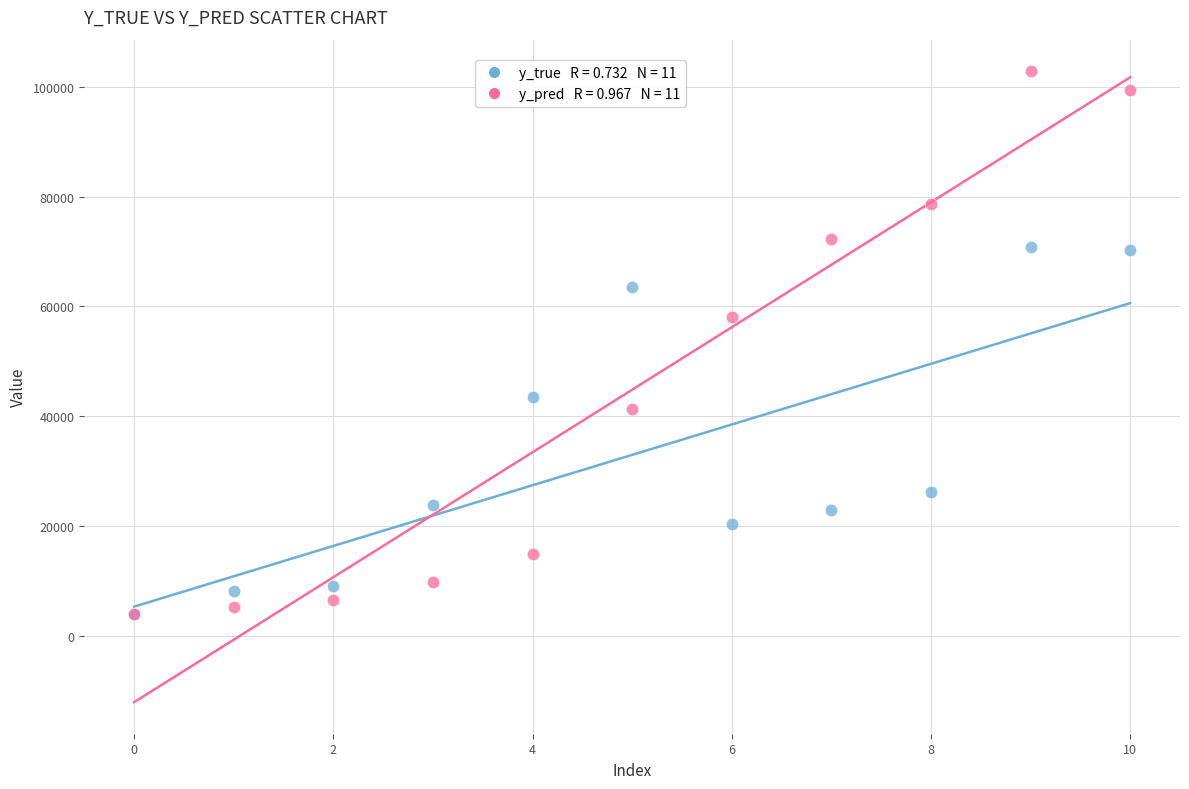

Across all series, what Y value is closest to 53383?

58054.4